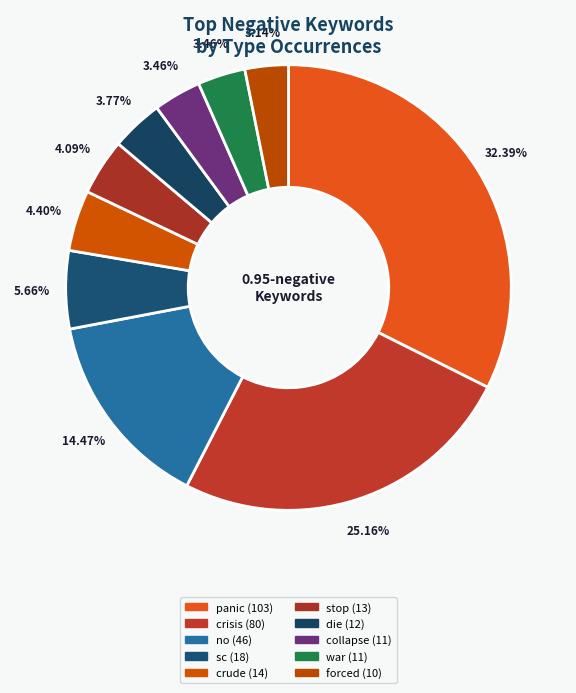

How many segments does this pie chart have?

10